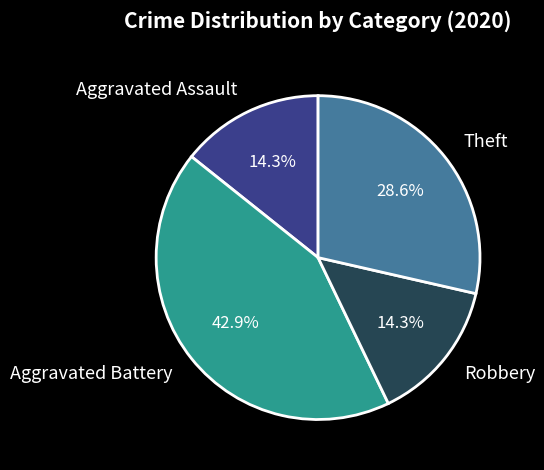

Which category has the biggest portion of the pie?

Aggravated Battery